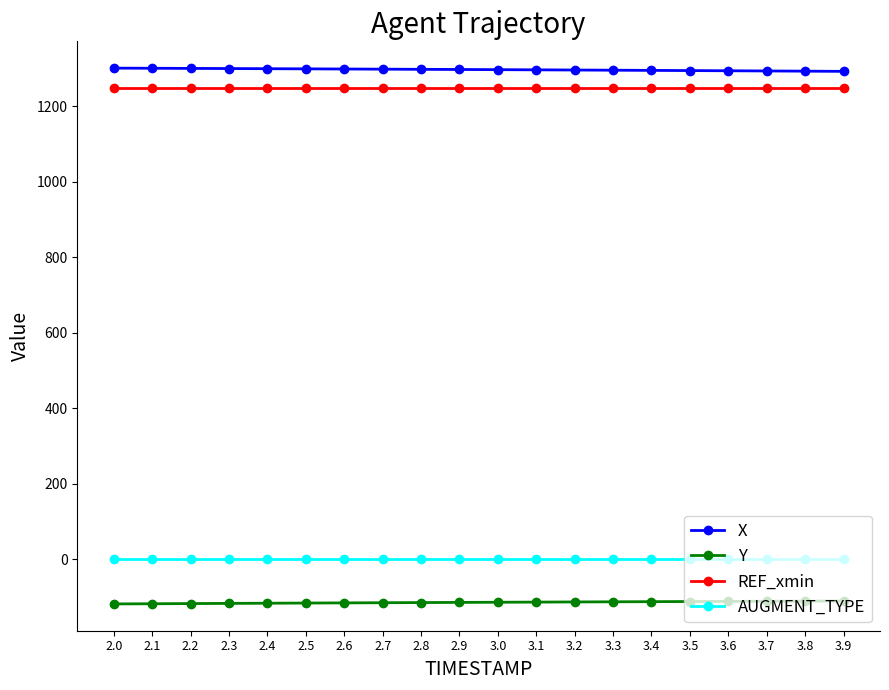

What is the label of the 10th point from the left?

2.9